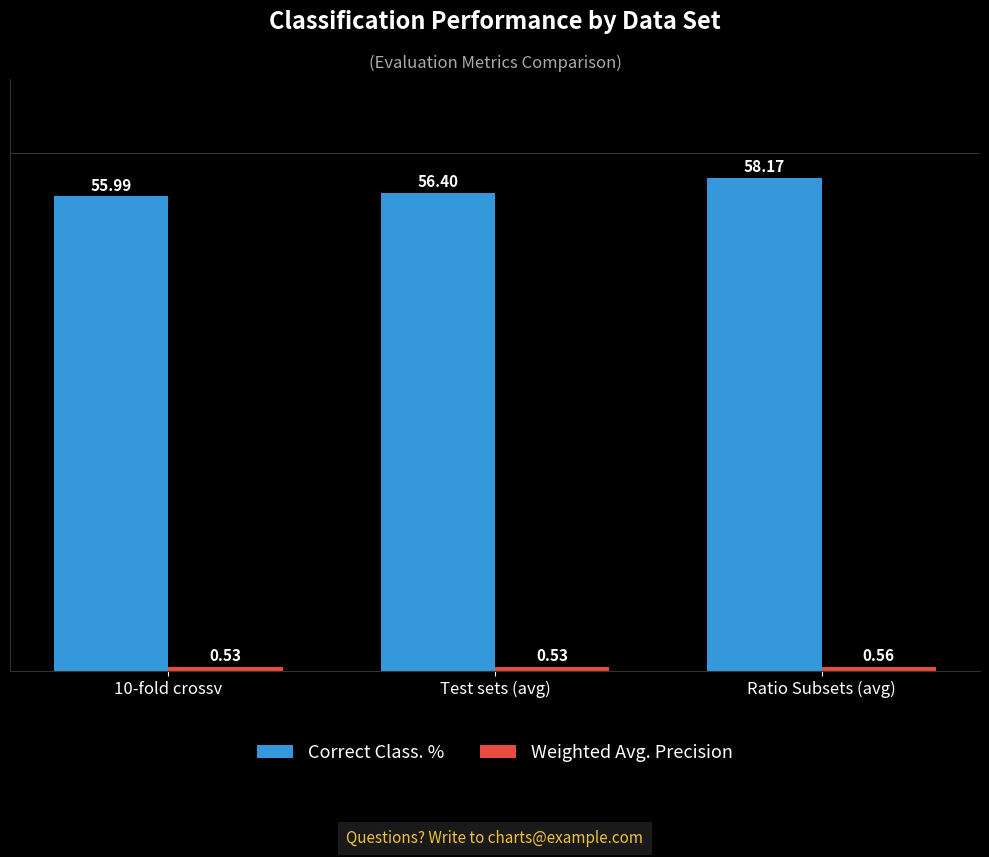

How many bars are there in each group?

2